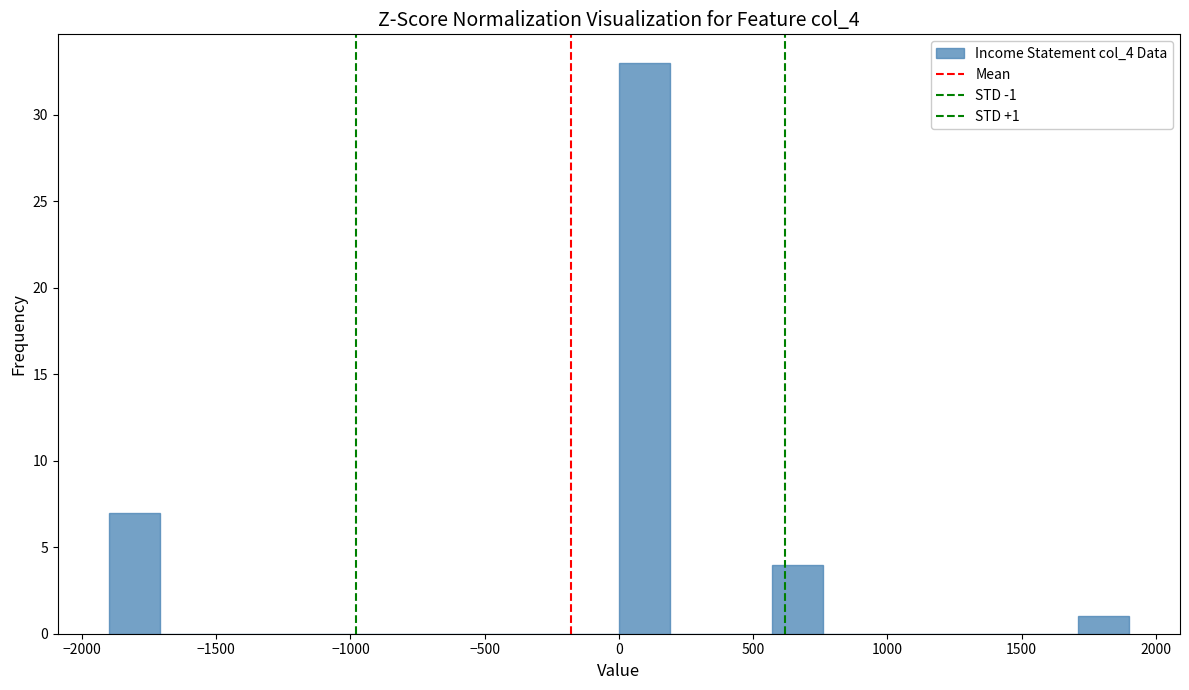

Around what value on the x-axis is the tallest bar? Give the approximate position of its centre, as read against the axis.

100